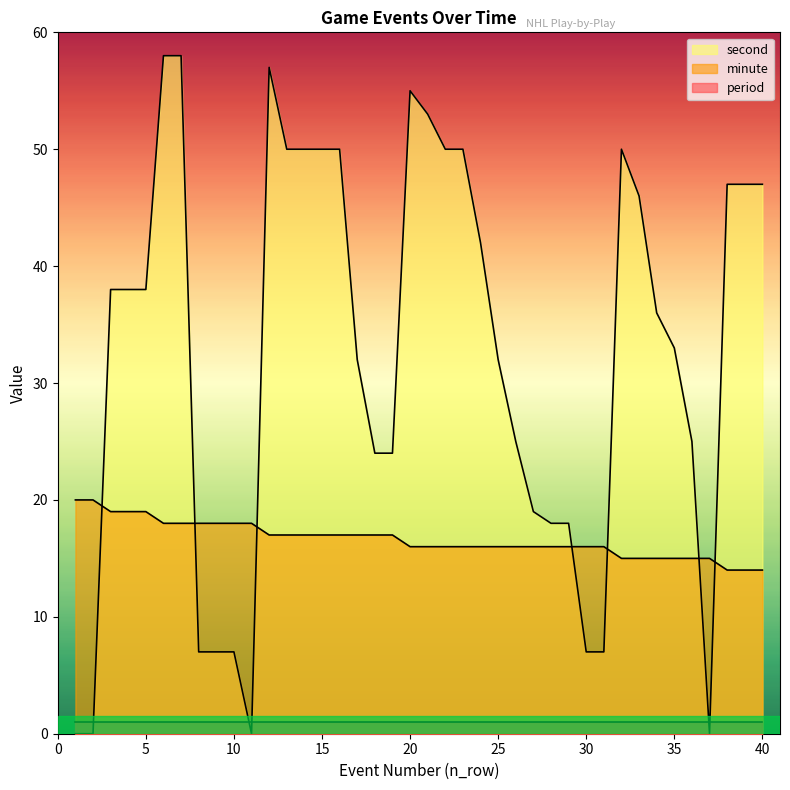

Where is second nearest to the value 29?

17